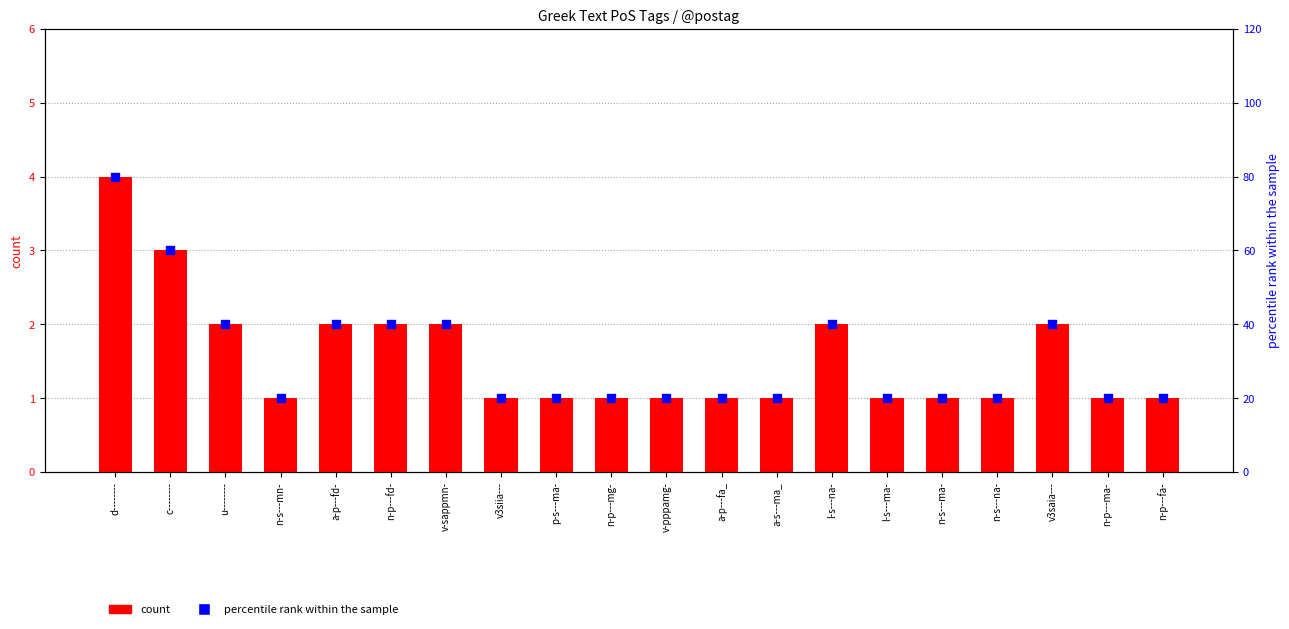

What are all the series names shown in the legend?

count, percentile rank within the sample